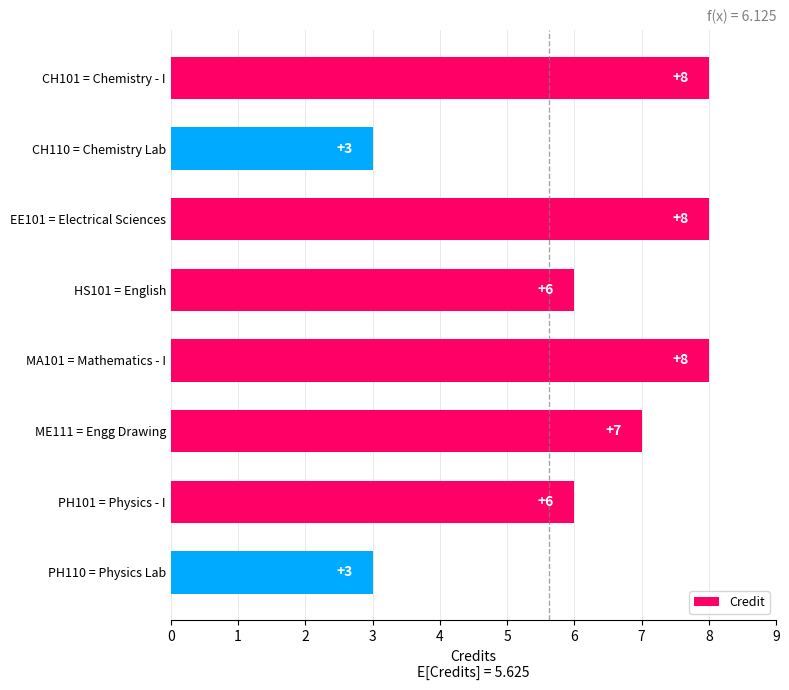

Which has a higher value, PH101 = Physics - I or MA101 = Mathematics - I?

MA101 = Mathematics - I